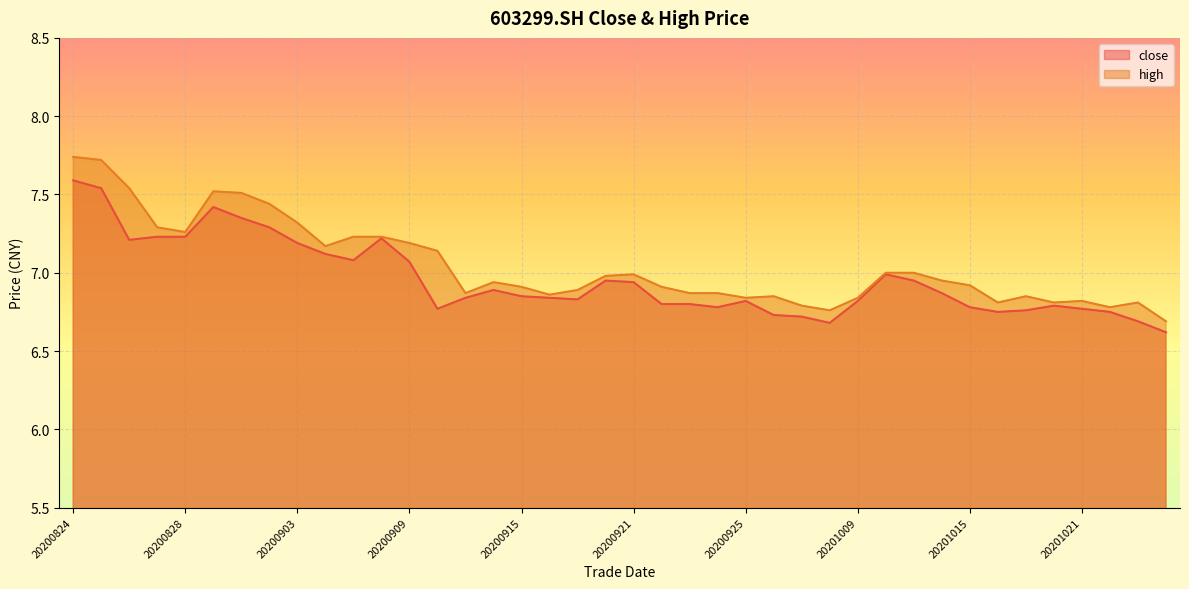

What is the sum of the high values at 20200921 and 20201016?

13.8